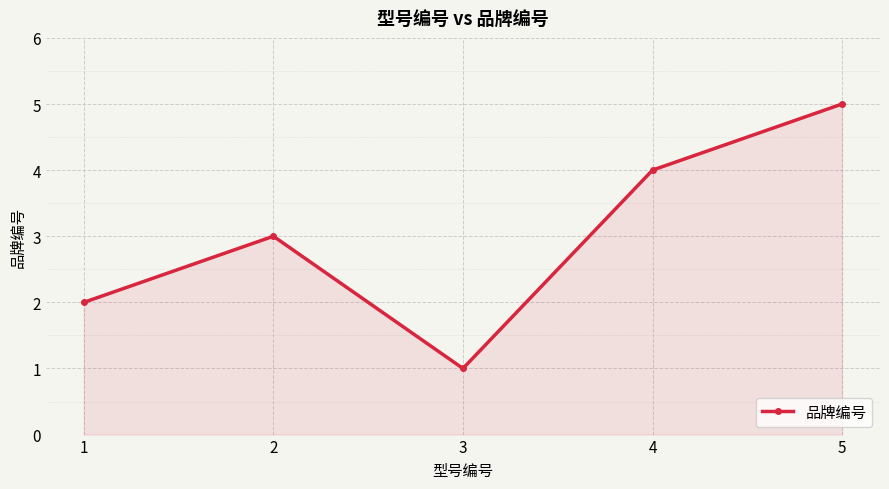

Count the values in the range 2 to 4.

3